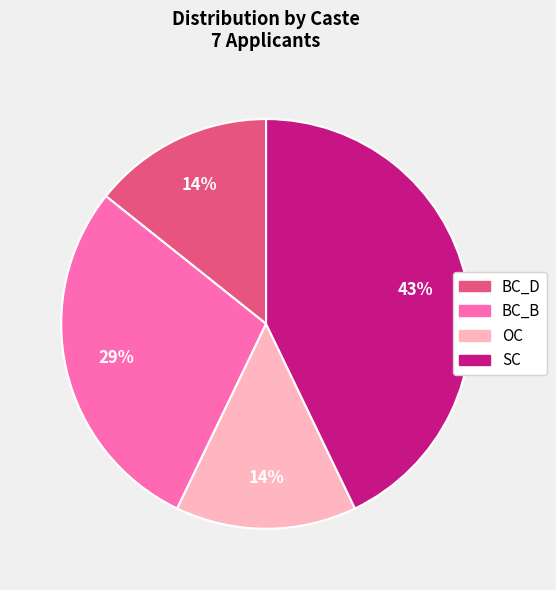

Is there any slice that represents more than half of the pie?

No